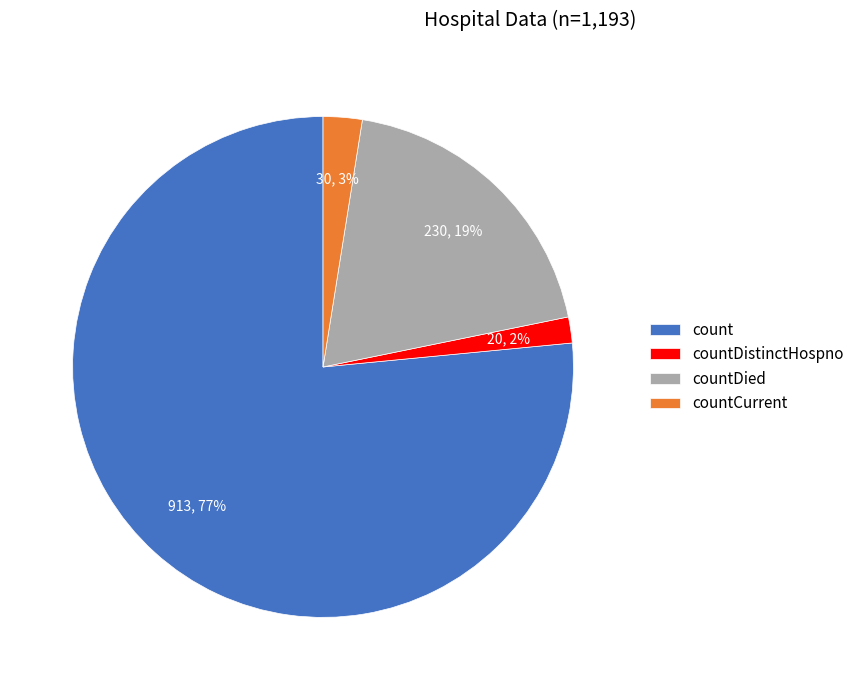

The countDied slice represents 19% of the pie. True or false?

True